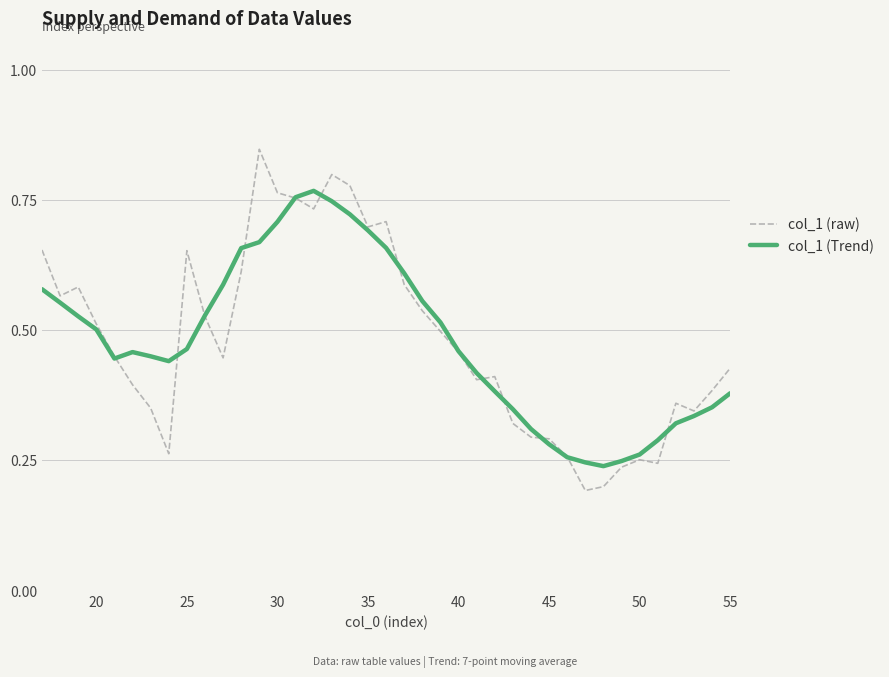

Which series has the largest range (max minus min)?

col_1 (raw)